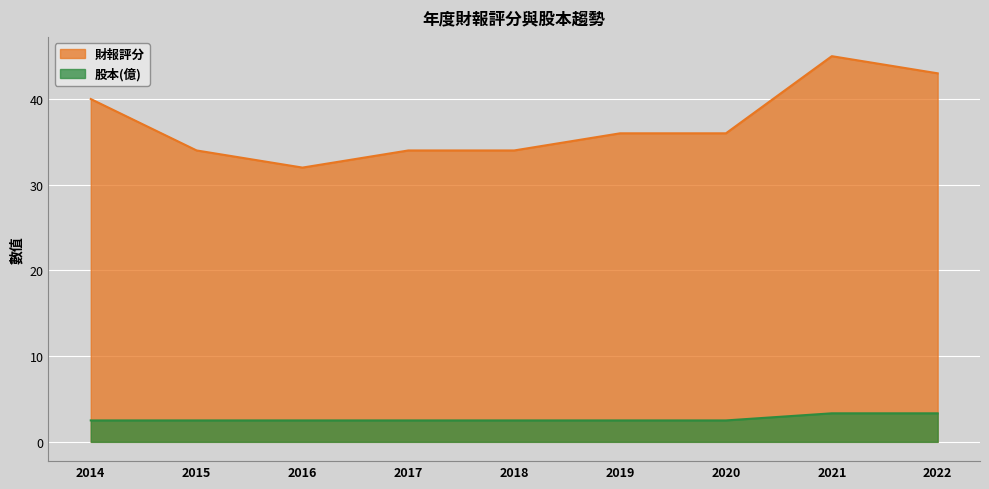

True or false: 股本(億) and 財報評分 cross at least once.

False